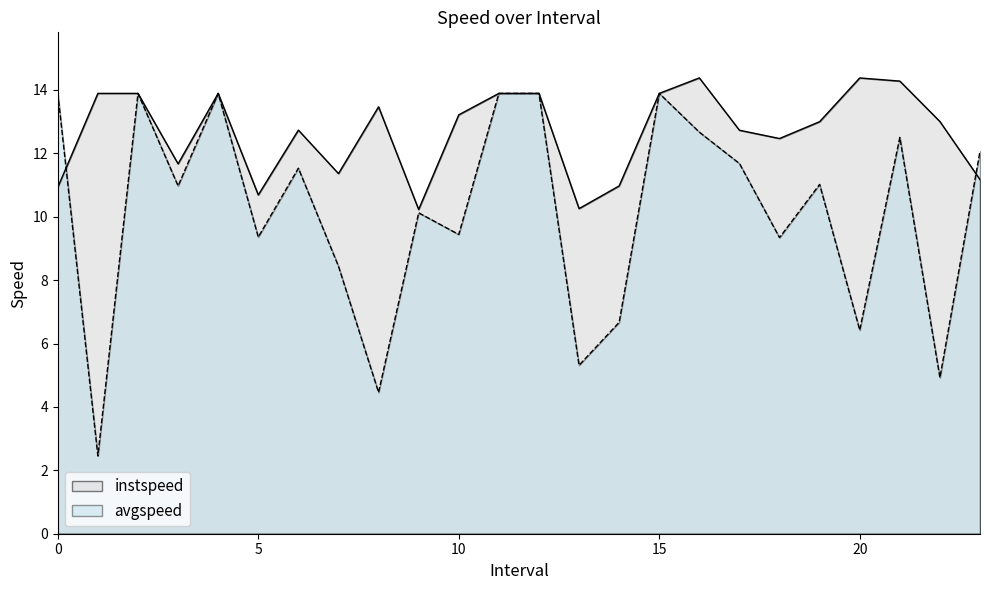

How many categories are shown in the chart?

24